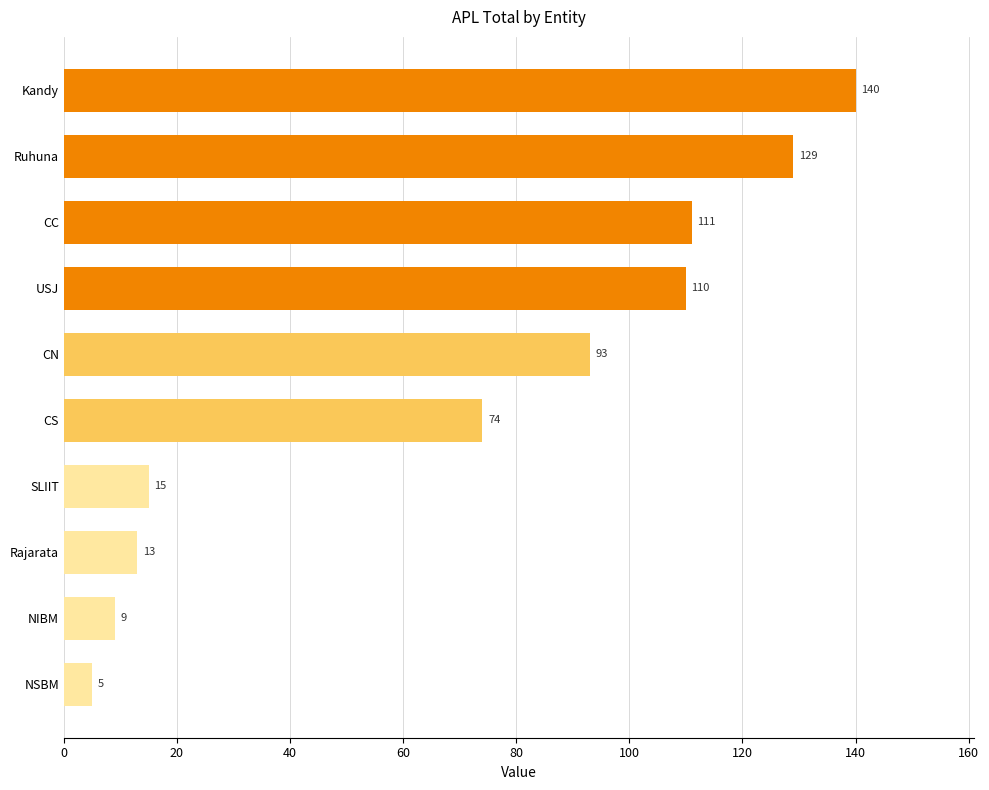

Where is the data nearest to the value 72?

CS